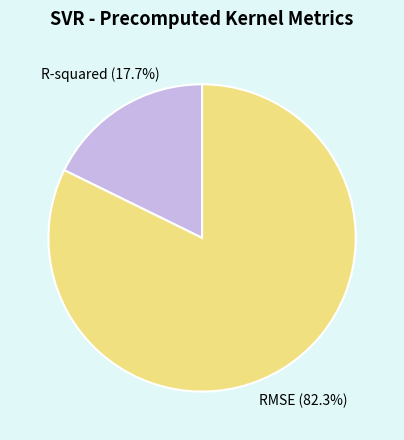

How many slices are in this pie chart?

2